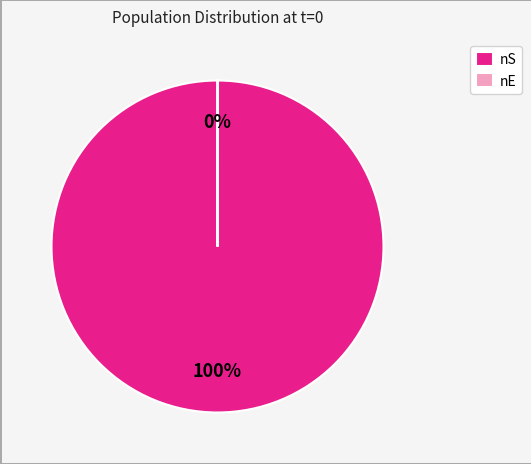

Which category has the biggest portion of the pie?

nS